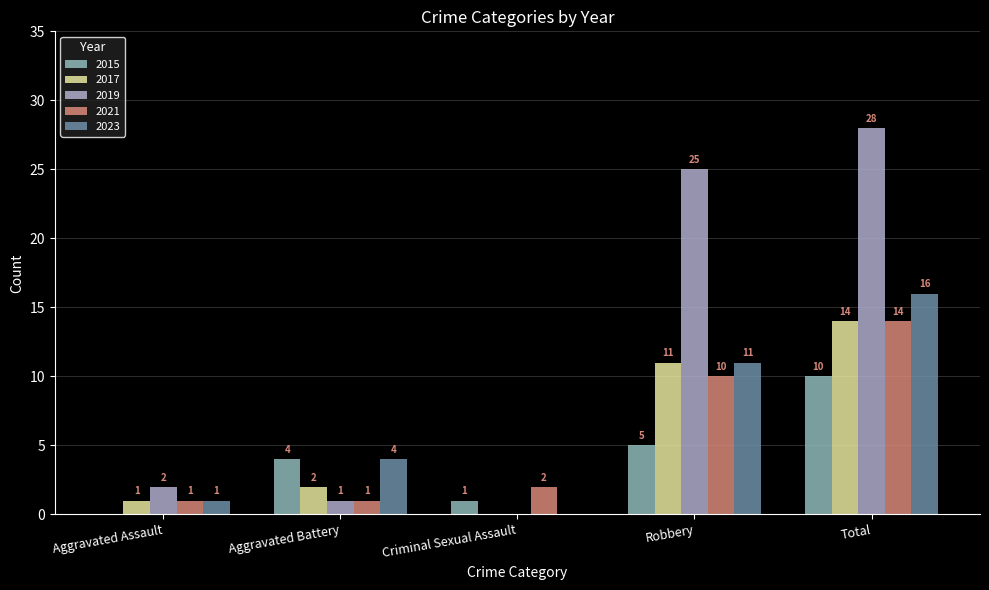

Reading left to right, what are all the values shown in this chart?

2015: 0	4	1	5	10
2017: 1	2	0	11	14
2019: 2	1	0	25	28
2021: 1	1	2	10	14
2023: 1	4	0	11	16